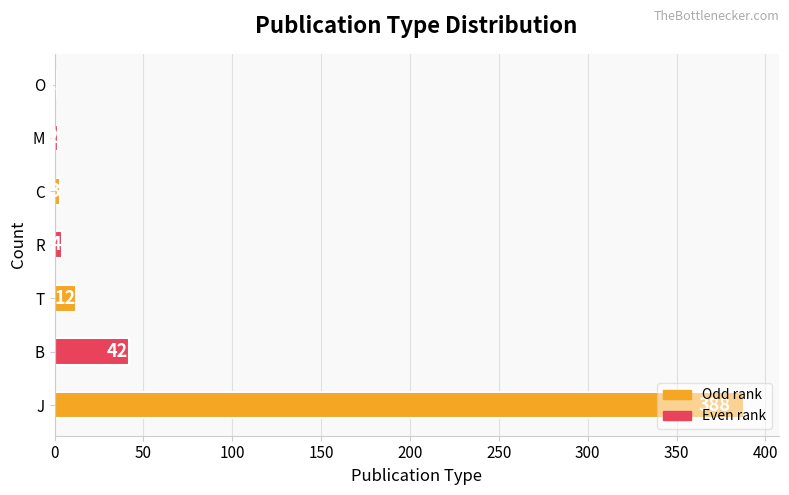

How many series are shown in this chart?

1